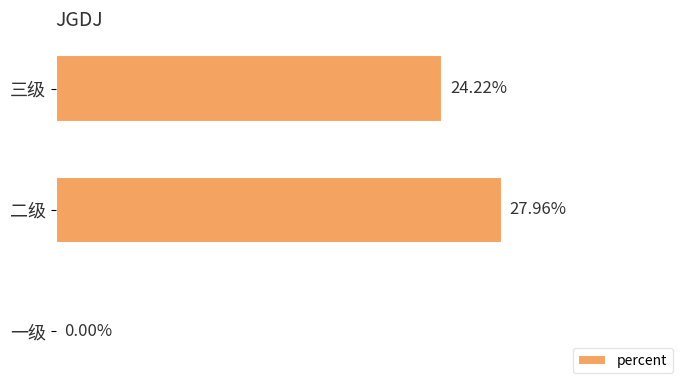

Are the bars horizontal?

Yes